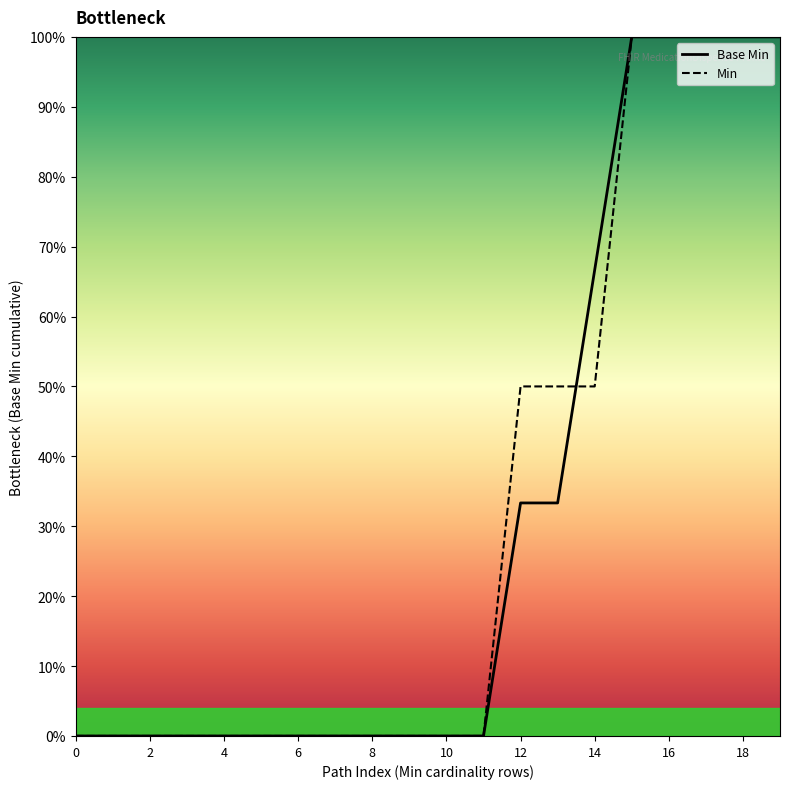

At how many categories does at least one series exceed 0?

8